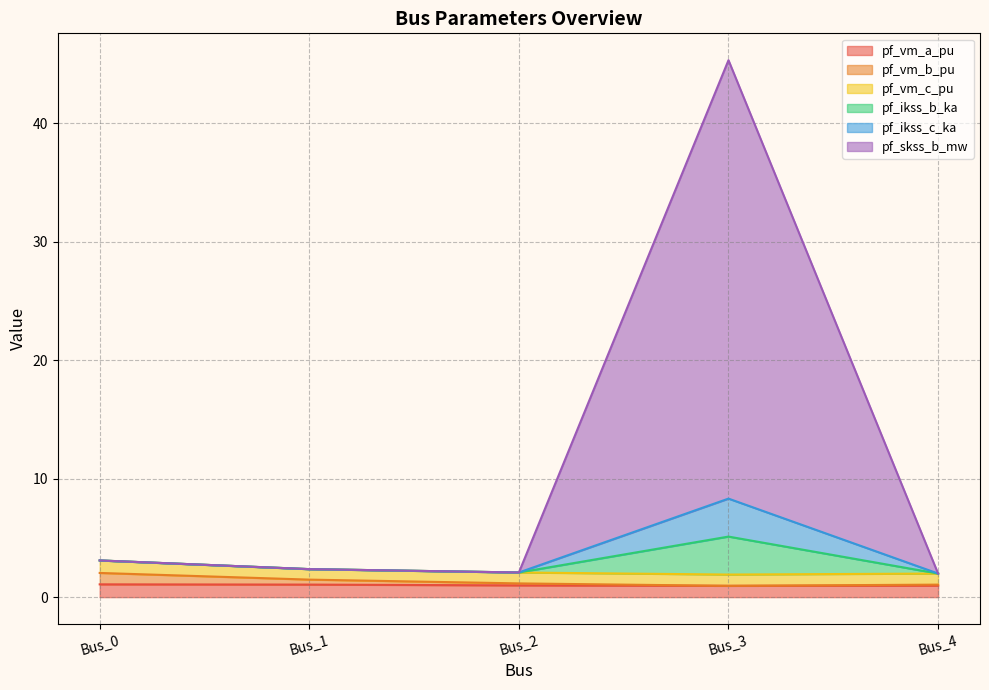

True or false: pf_ikss_c_ka has more than 2 interior local peaks.

False